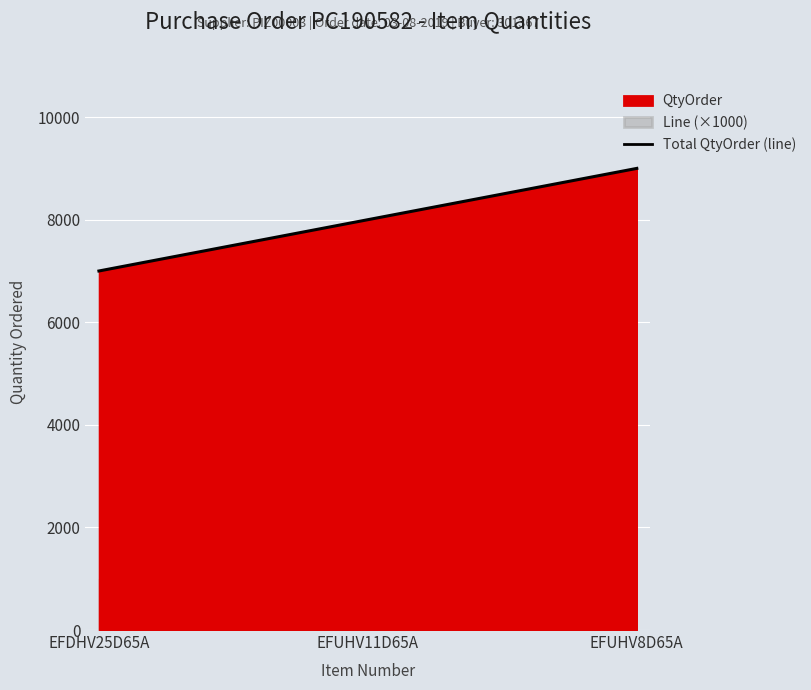

How many lines are shown in the chart?

1